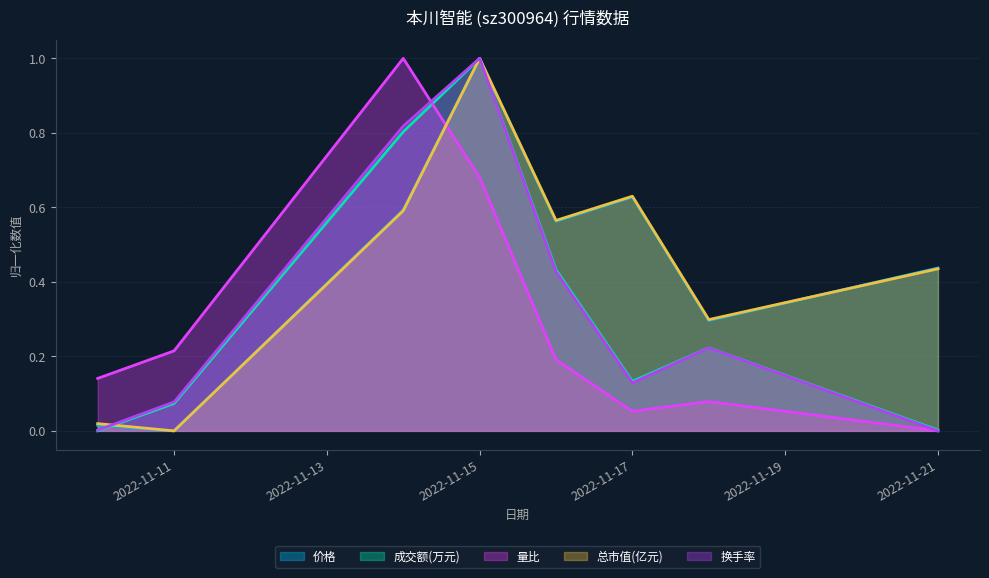

At which category does 成交额(万元) reach its first local valley?

2022-11-17